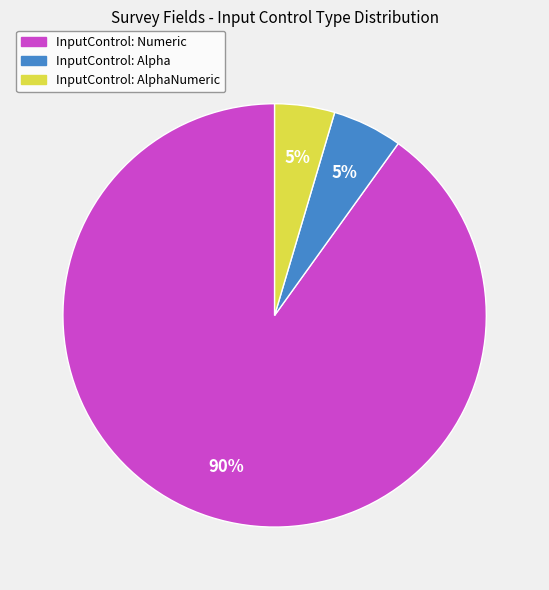

Is there a majority slice in this chart?

Yes